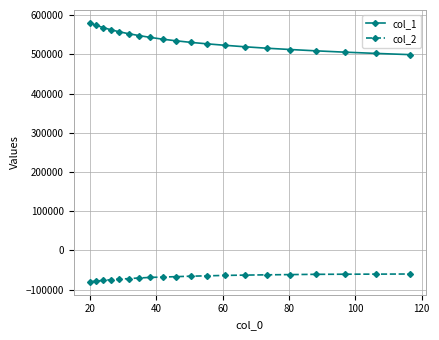

At how many categories does at least one series exceed 341578?

20